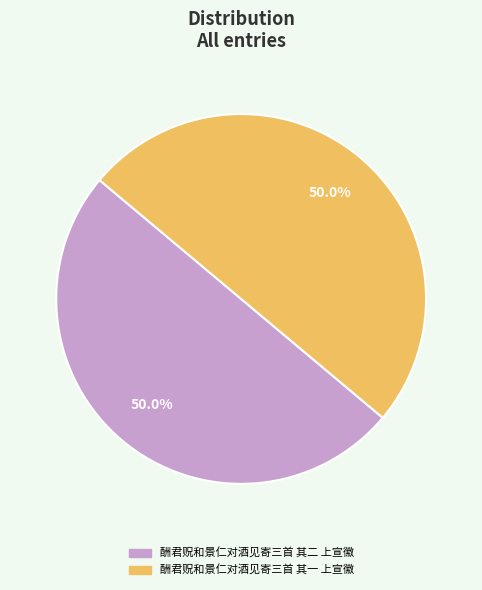

Do 酬君贶和景仁对酒见寄三首 其一 上宣徽 and 酬君贶和景仁对酒见寄三首 其二 上宣徽 together represent more than half of the pie?

Yes